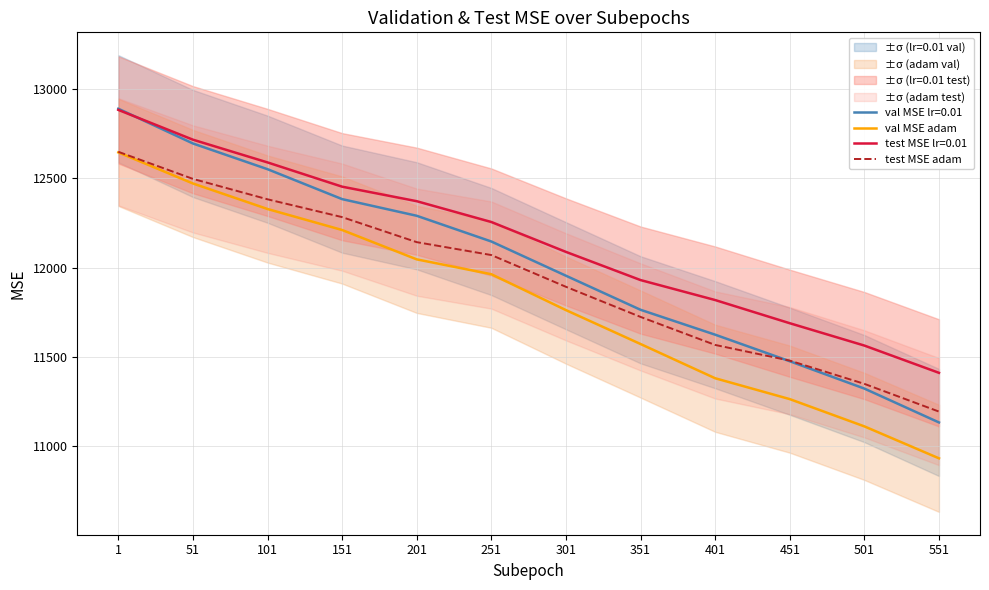

At which category is the sum across all series the highest?

1